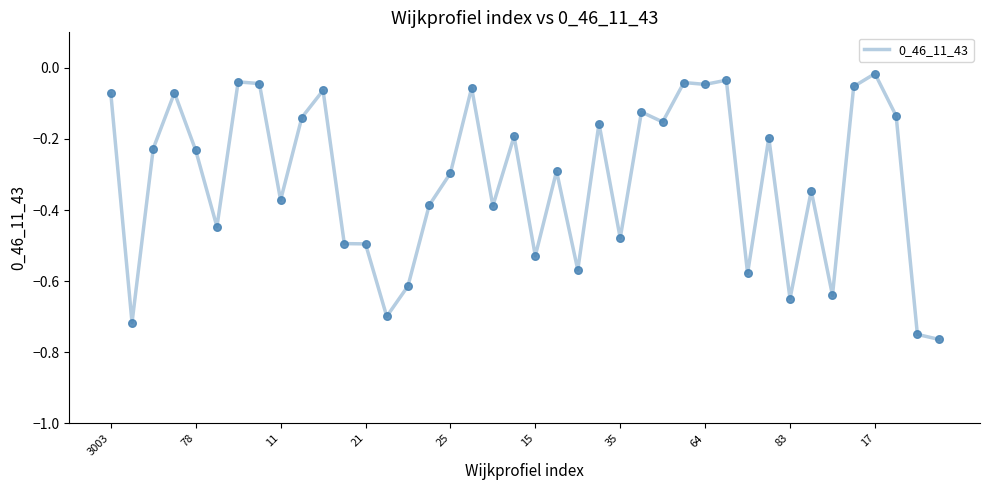

What is the difference between the maximum and minimum values?

0.7